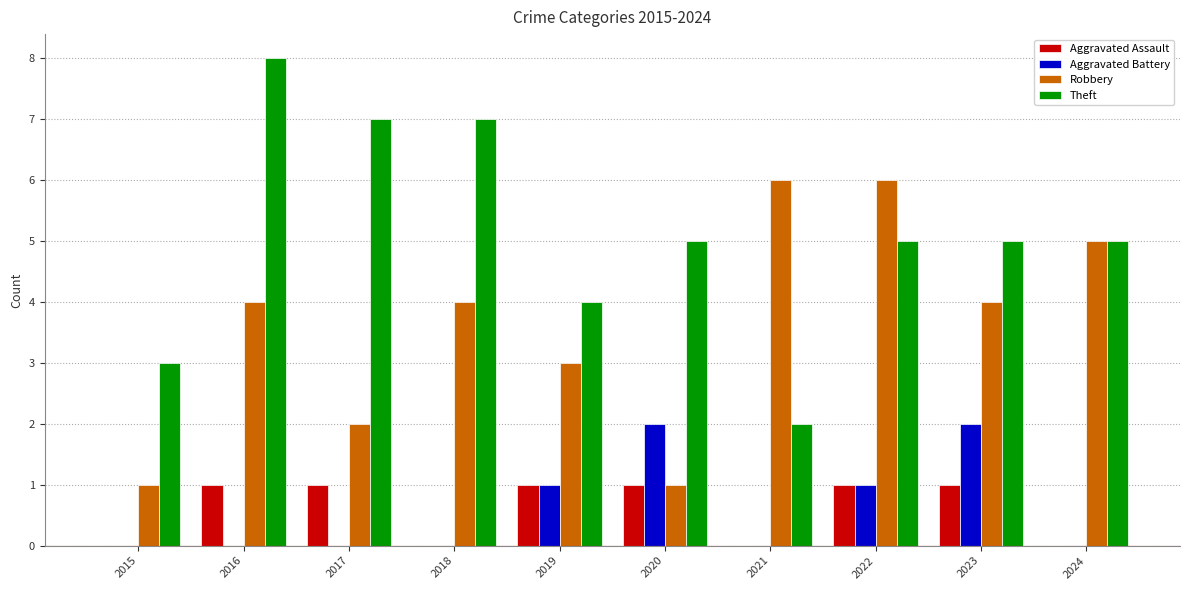

Reading left to right, what are all the values shown in this chart?

Aggravated Assault: 2015=0	2016=1	2017=1	2018=0	2019=1	2020=1	2021=0	2022=1	2023=1	2024=0
Aggravated Battery: 2015=0	2016=0	2017=0	2018=0	2019=1	2020=2	2021=0	2022=1	2023=2	2024=0
Robbery: 2015=1	2016=4	2017=2	2018=4	2019=3	2020=1	2021=6	2022=6	2023=4	2024=5
Theft: 2015=3	2016=8	2017=7	2018=7	2019=4	2020=5	2021=2	2022=5	2023=5	2024=5